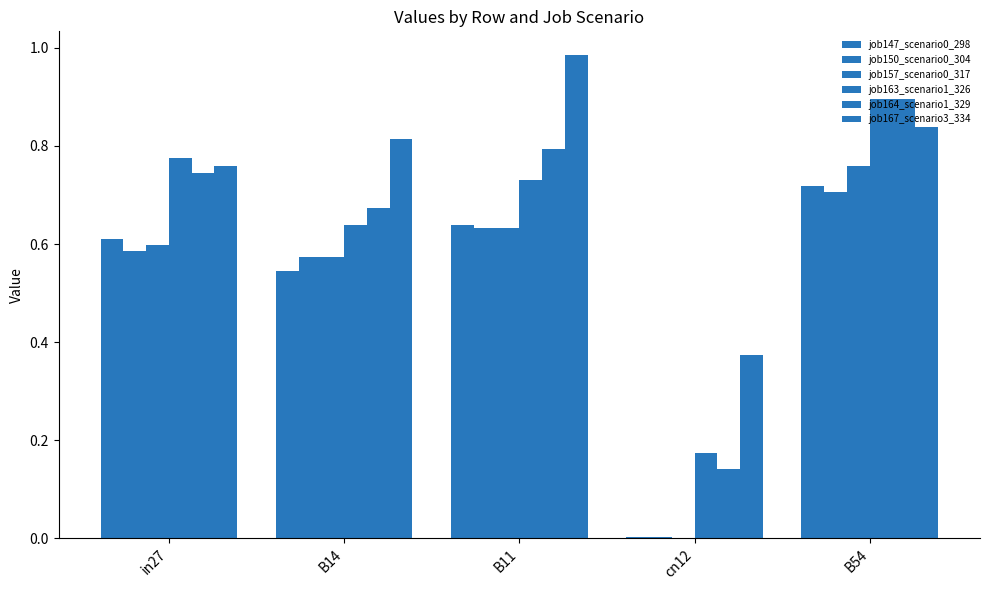

How many distinct data groups are displayed?

6